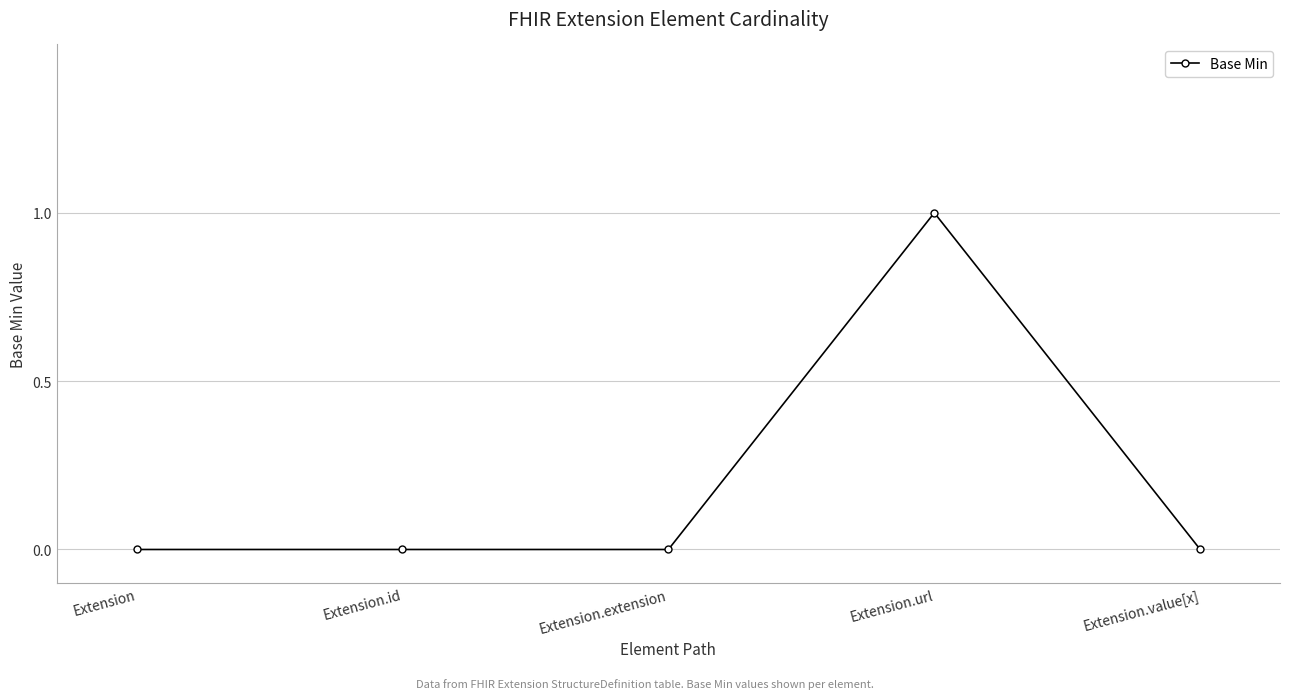

The value at Extension.id is 1. True or false?

False